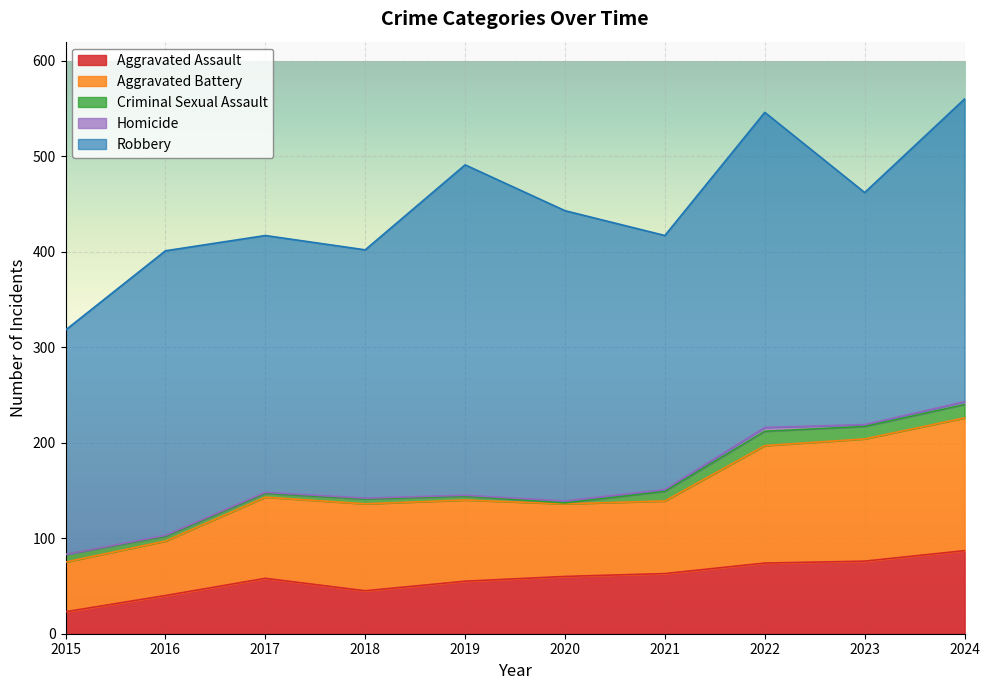

Which category has the highest value in the Aggravated Battery series?

2024